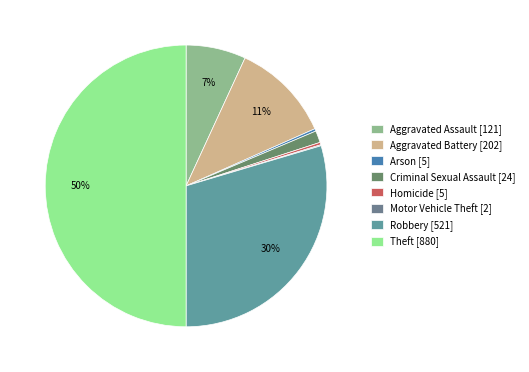

Combined, what portion of the pie is Criminal Sexual Assault and Arson?

1.6%